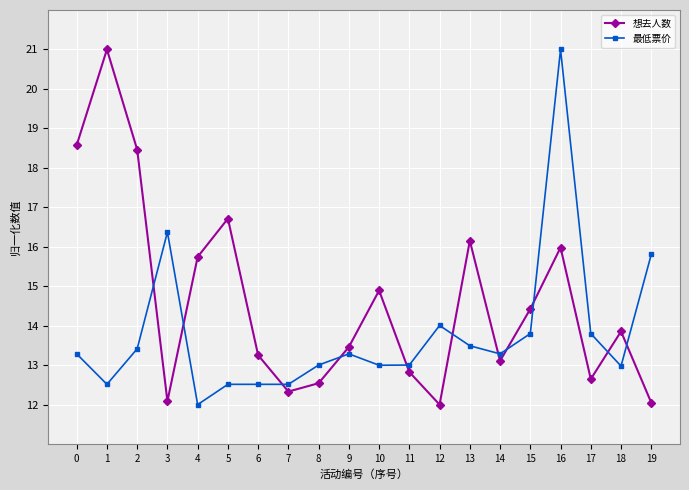

Which series changed the most between 0 and 14?

想去人数